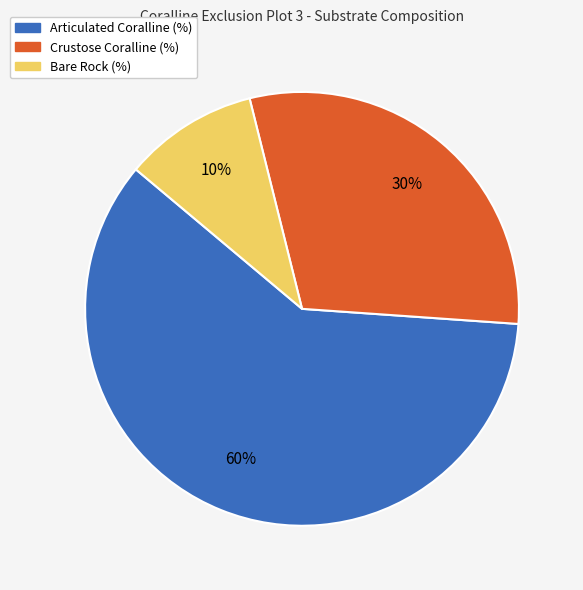

Rank the categories by value from lowest to highest.

Bare Rock (%), Crustose Coralline (%), Articulated Coralline (%)